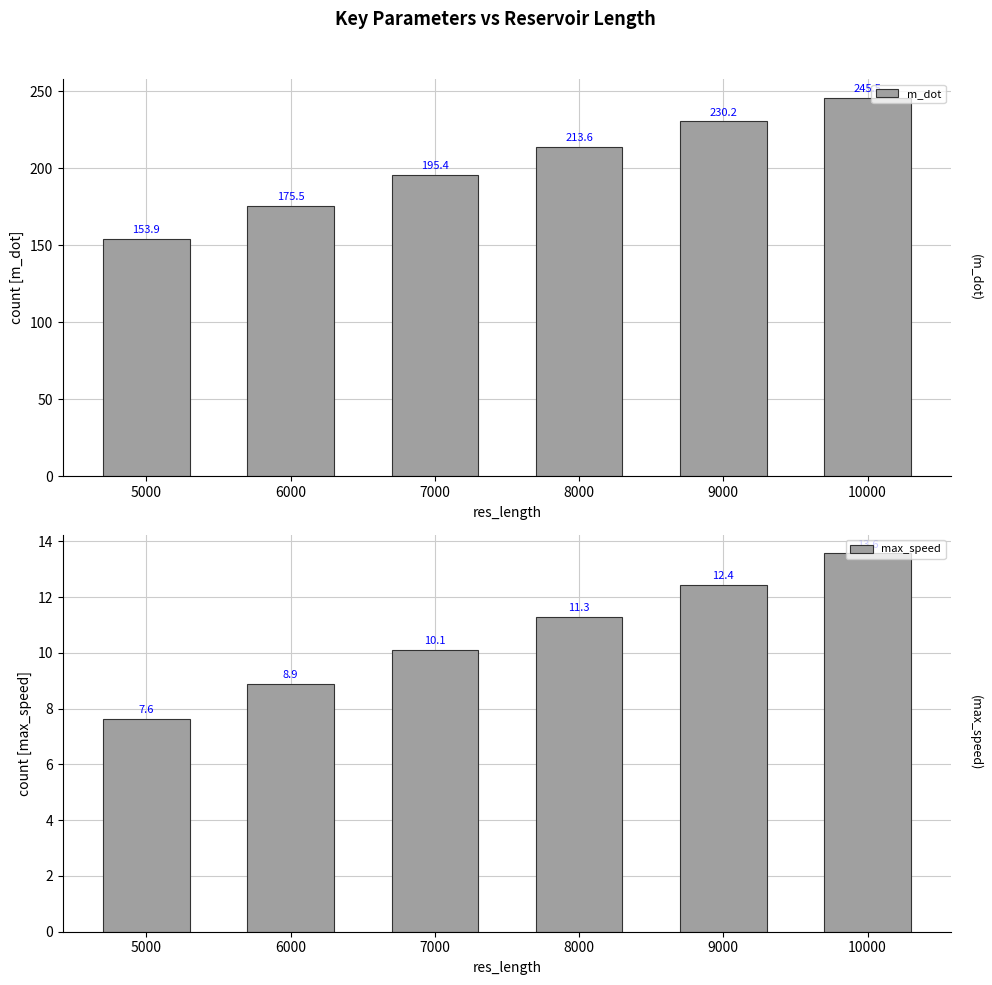

At how many categories does at least one series exceed 171?

5